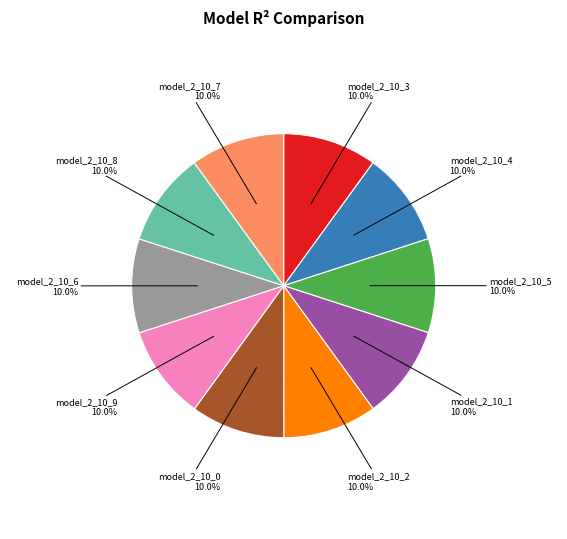

Count the number of slices in the pie.

10